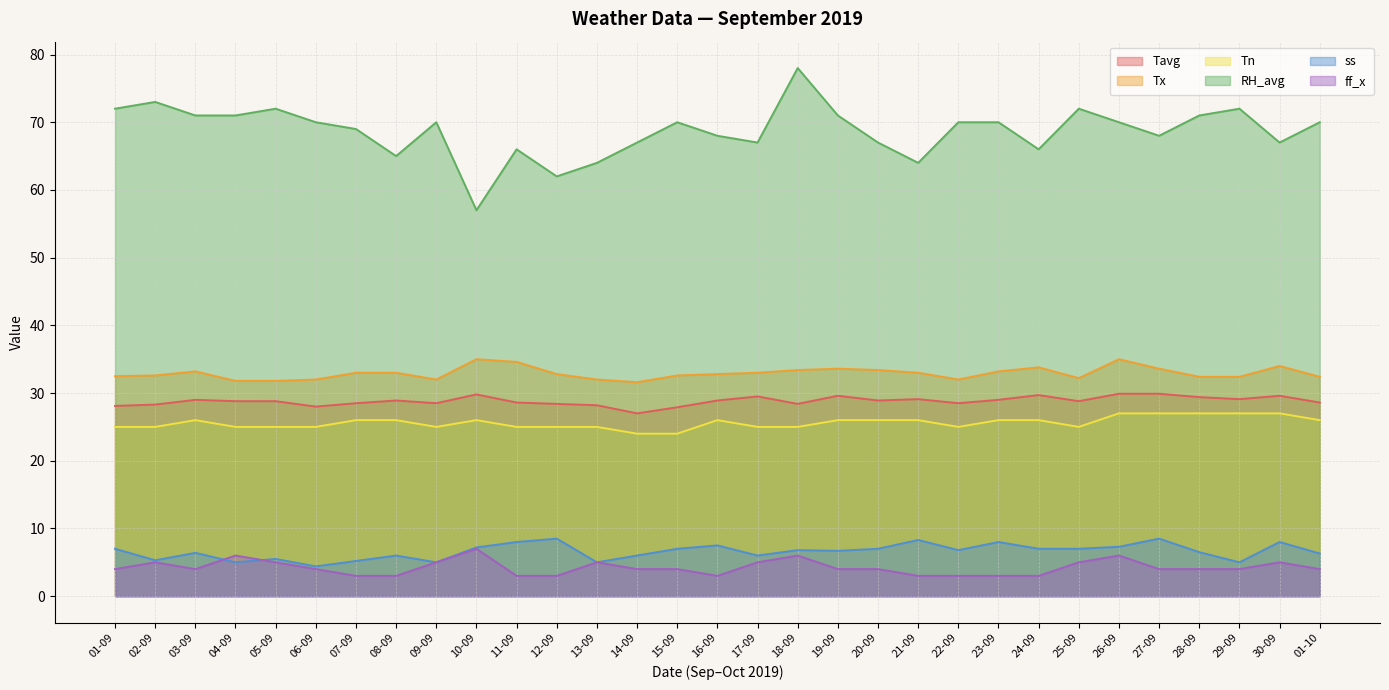

Does the chart have visible grid lines?

Yes